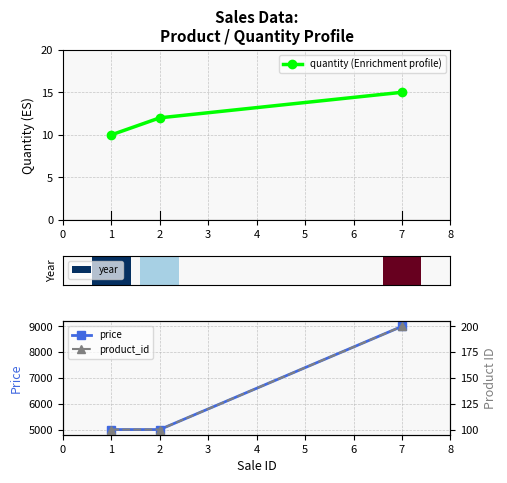

What is the value of the quantity (Enrichment profile) point at the 1st from the left?

10